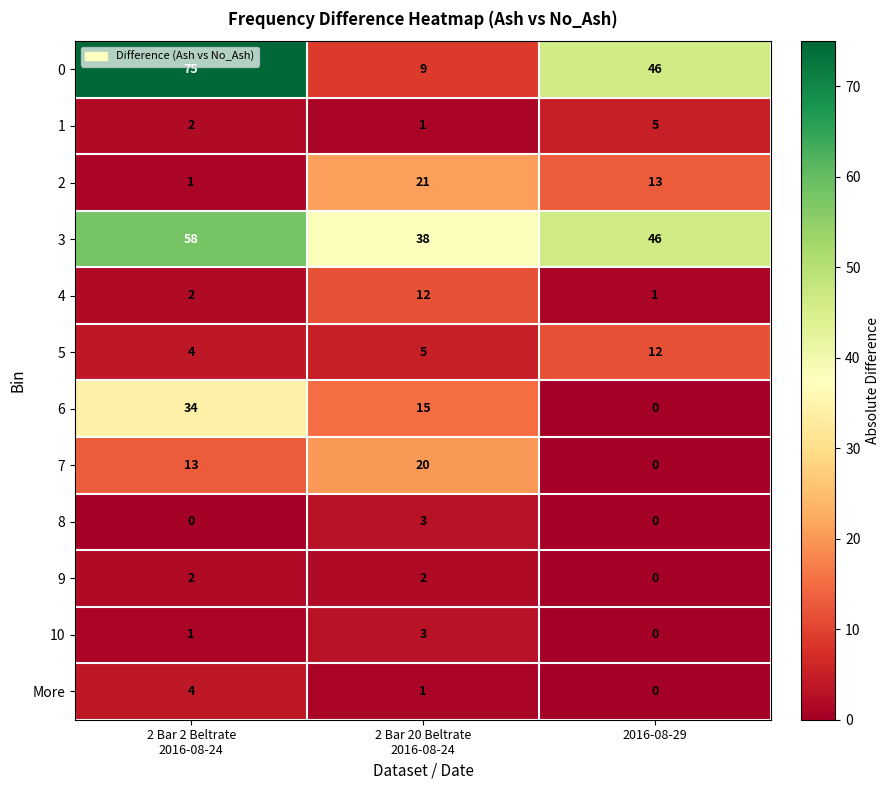

What is the difference between the maximum and second lowest values in the More series?

3